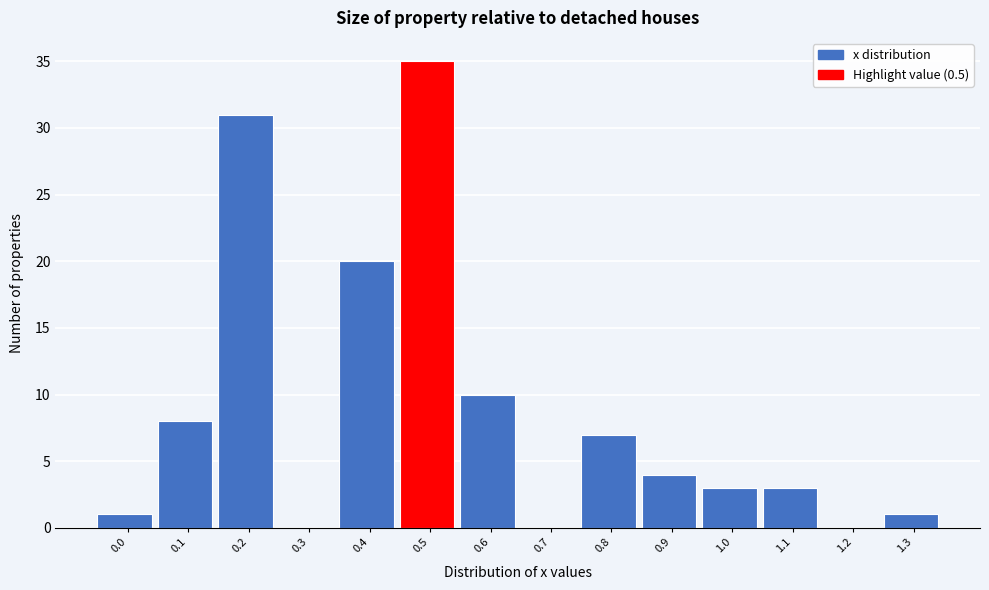

Reading left to right, list all the values displayed in this chart.

0.0=1	0.1=8	0.2=31	0.3=0	0.4=20	0.5=35	0.6=10	0.7=0	0.8=7	0.9=4	1.0=3	1.1=3	1.2=0	1.3=1